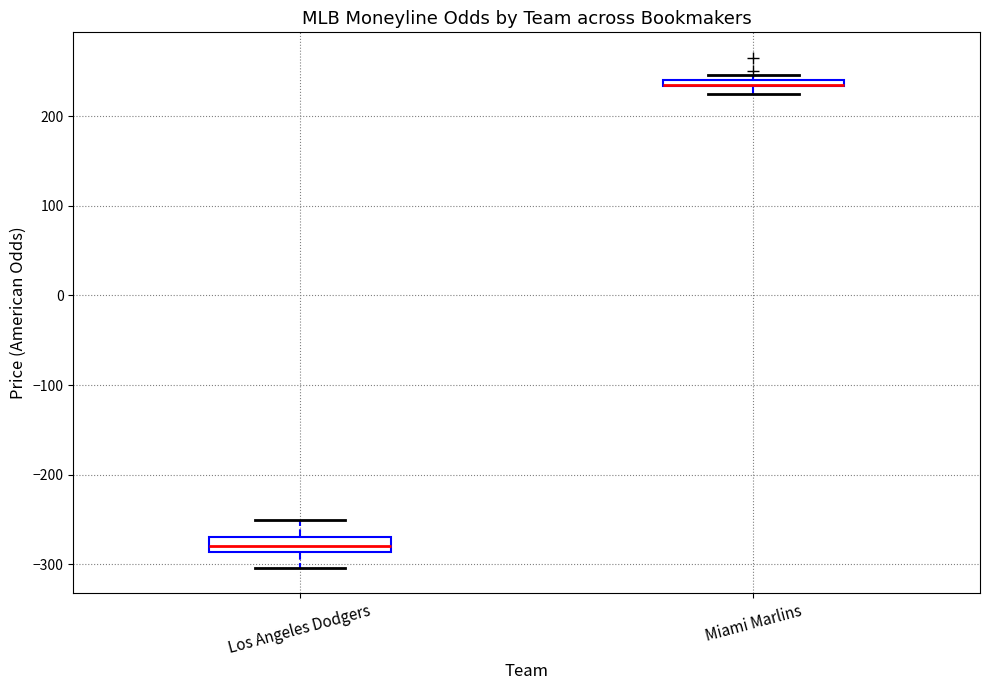

Where is the upper edge of the box for Miami Marlins on the y-axis? The values are not printed on the chart, so give them approximately, as read against the axis.

240